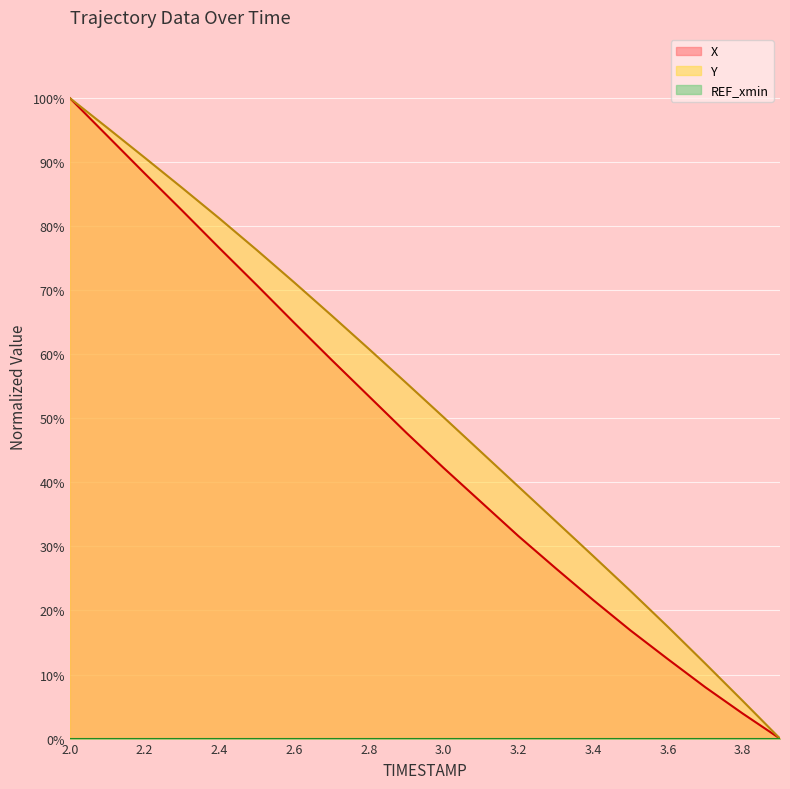

The X series shows 8.0 at 3.7. True or false?

True